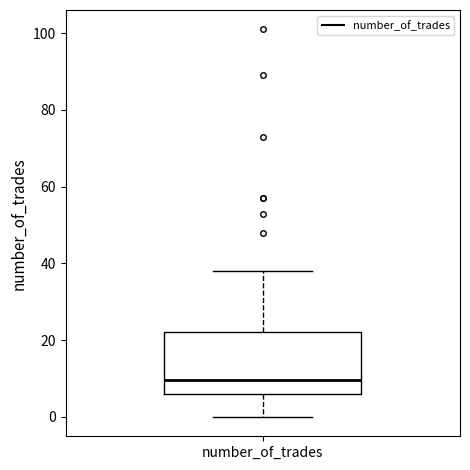

Read this box plot against the y-axis: the position of the median line, the range covered by the box, and the ends of both whiskers. The values are not printed on the chart, so give them approximately, as read against the axis.

median 10, box 6 to 22, whiskers 0 to 38